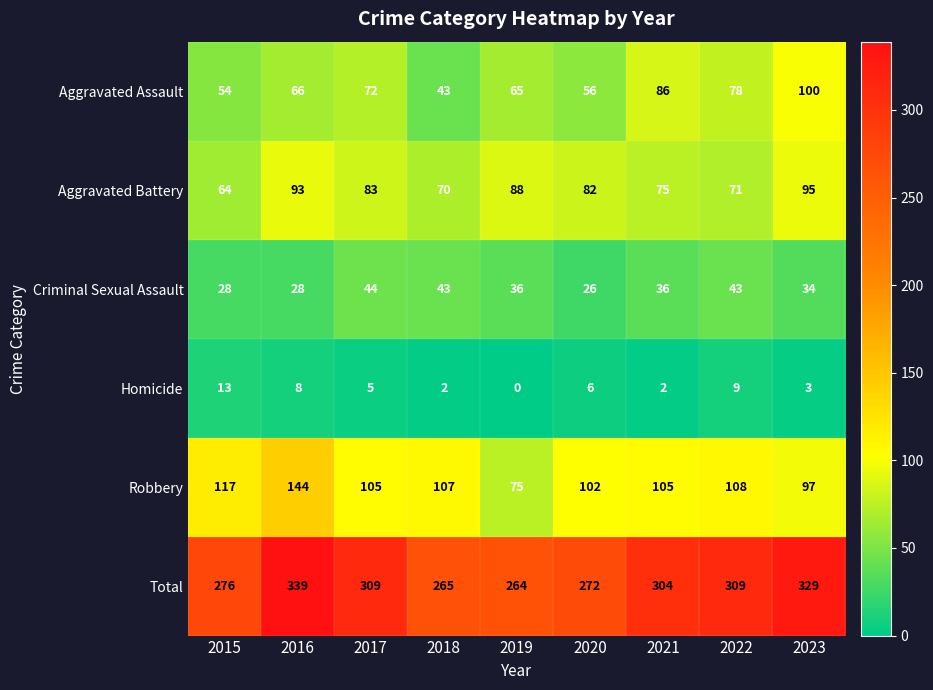

What value does the Homicide series have at 2023, to the nearest 5?

5